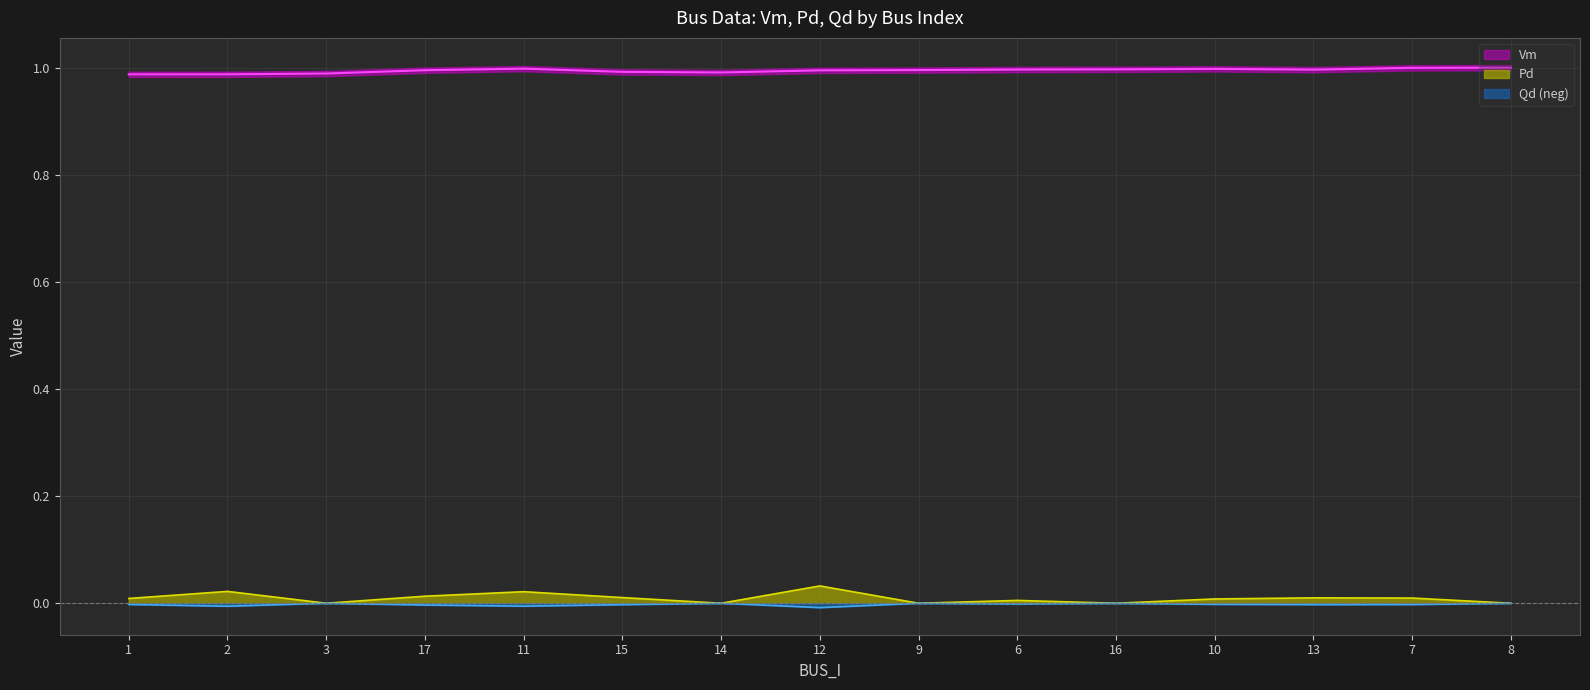

How many lines are shown in the chart?

3